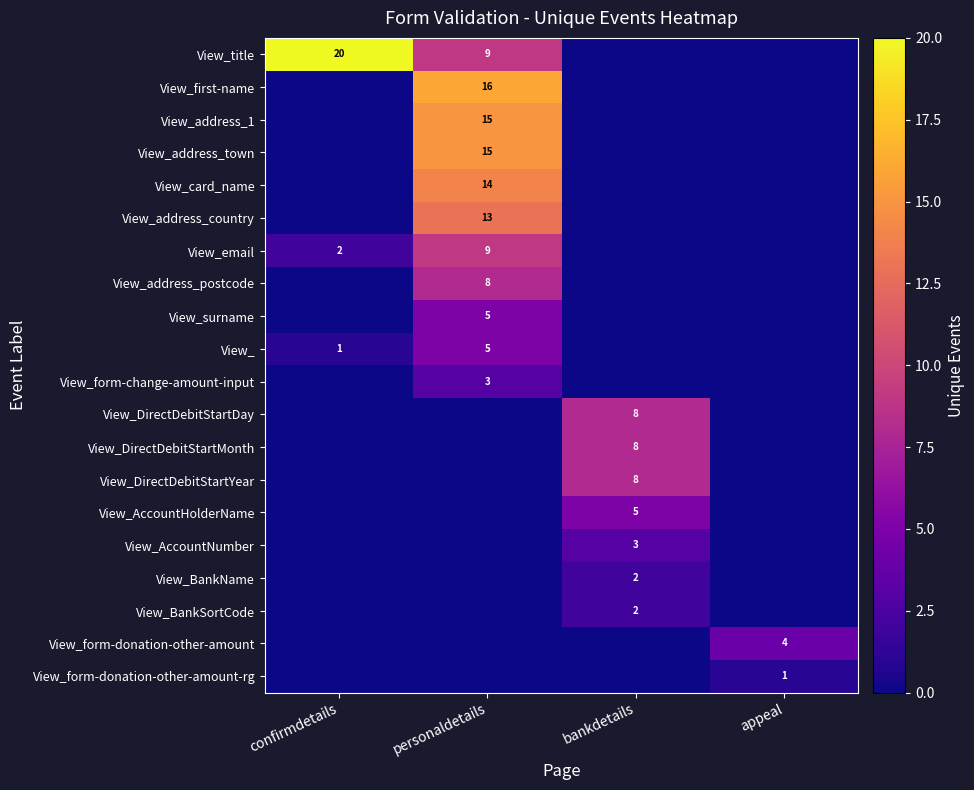

True or false: View_DirectDebitStartDay has a value of 8 at bankdetails.

True